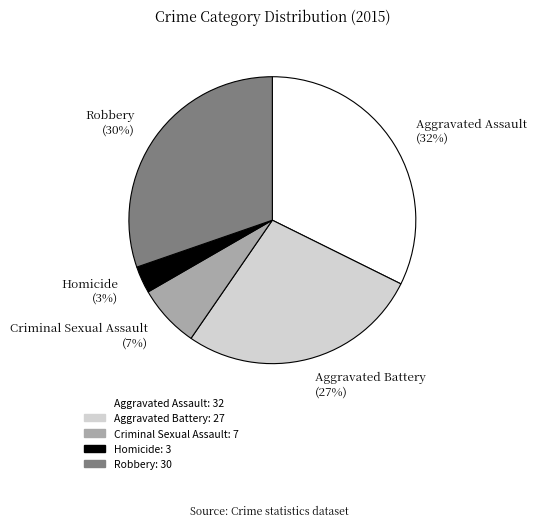

To the nearest percent, what is the combined percentage of Homicide and Aggravated Assault?

35%